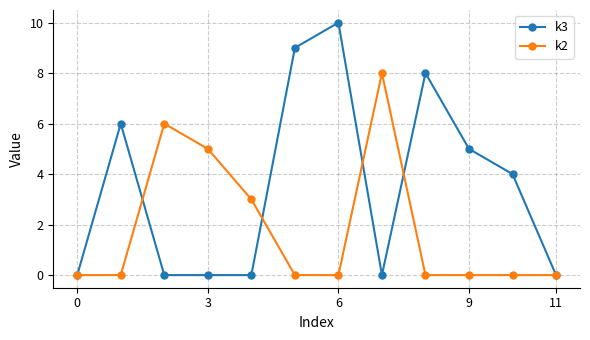

Reading left to right, list all the values displayed in this chart.

k3: 0	6	0	0	0	9	10	0	8	5	4	0
k2: 0	0	6	5	3	0	0	8	0	0	0	0